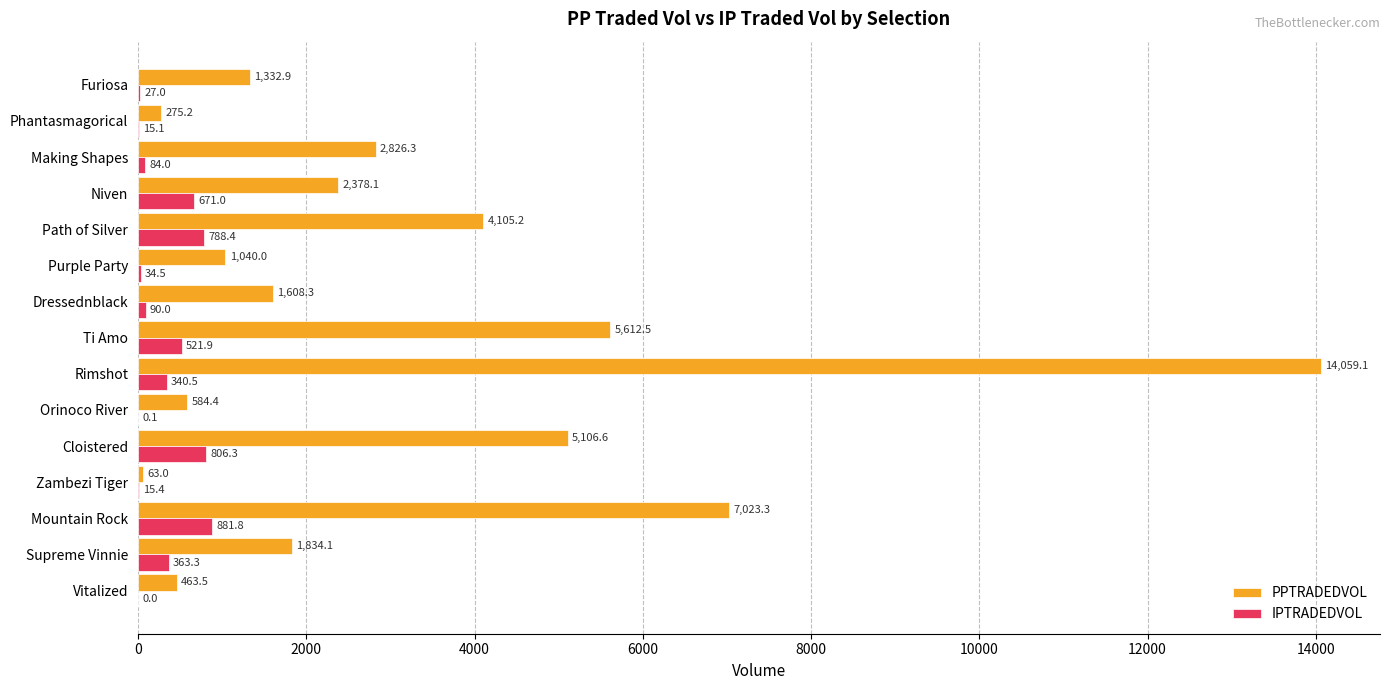

Where is PPTRADEDVOL nearest to the value 7061?

Mountain Rock